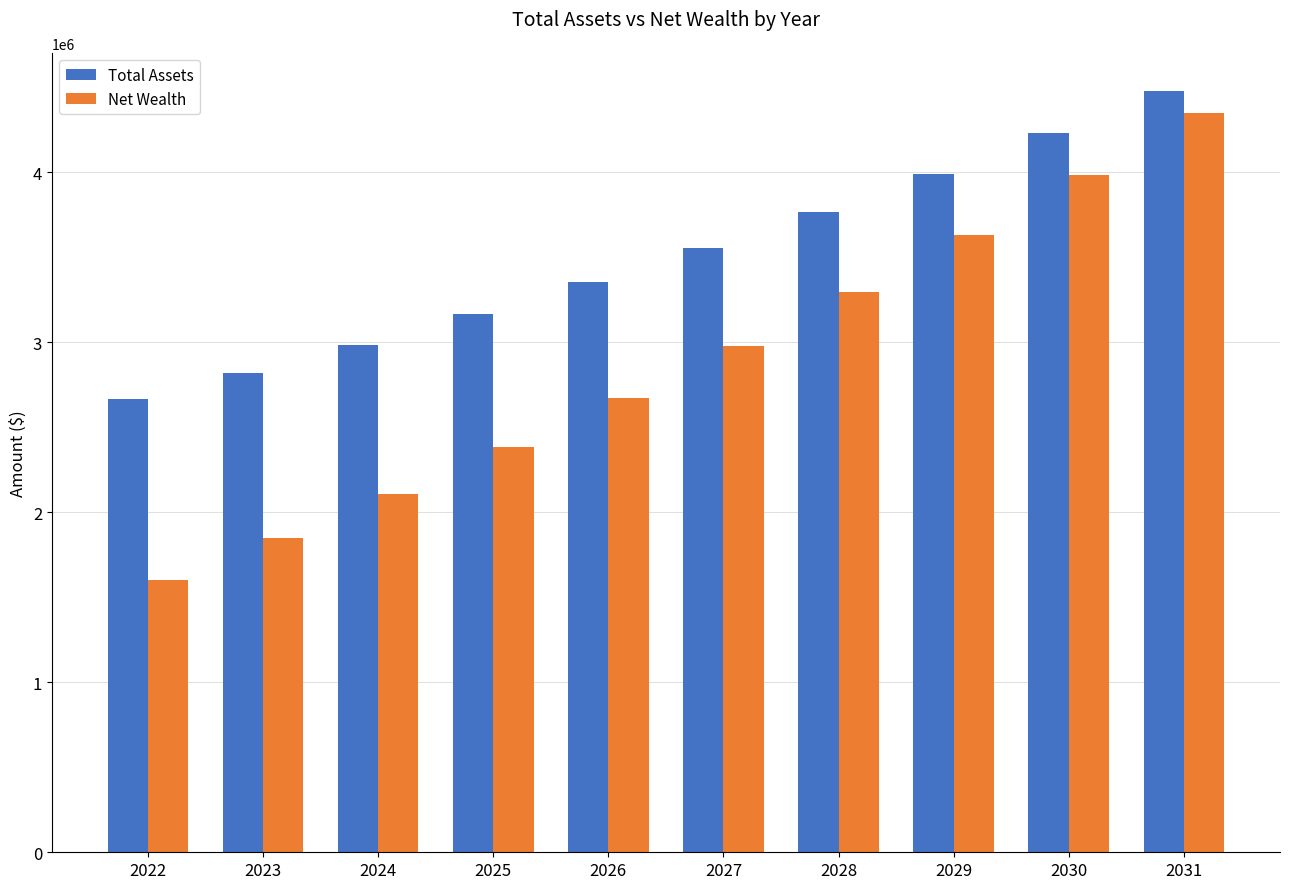

The Net Wealth series shows 610190.1 at 2024. True or false?

False